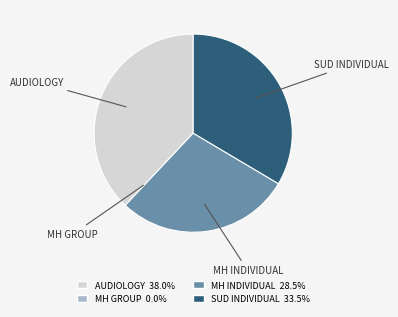

Is there any slice that represents more than half of the pie?

No